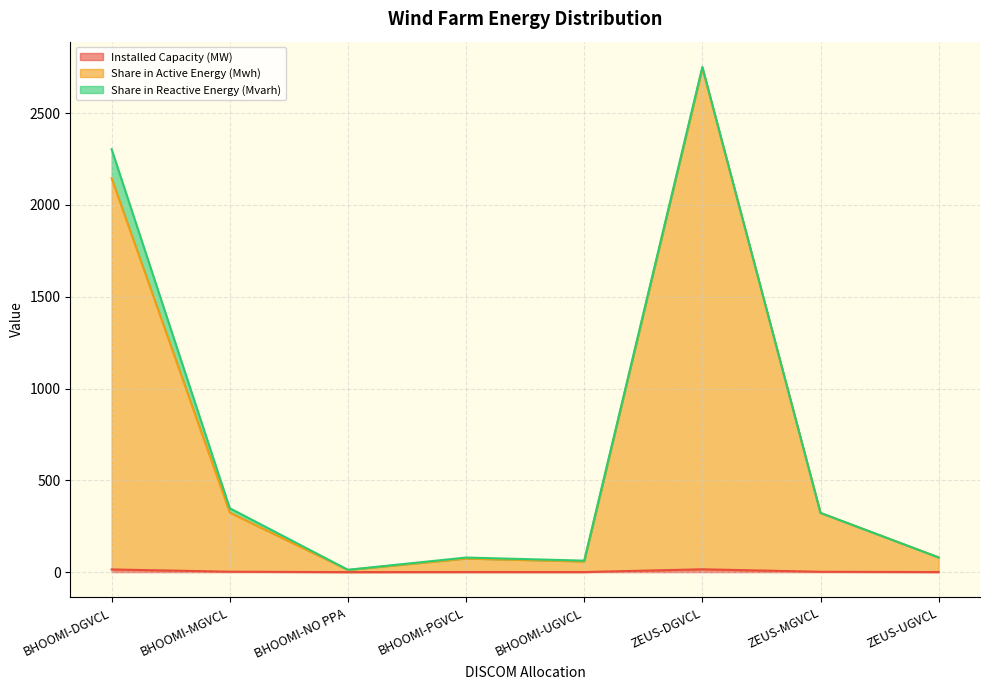

What is the sum of the Installed Capacity (MW) values at BHOOMI-PGVCL and BHOOMI-NO PPA?

0.6